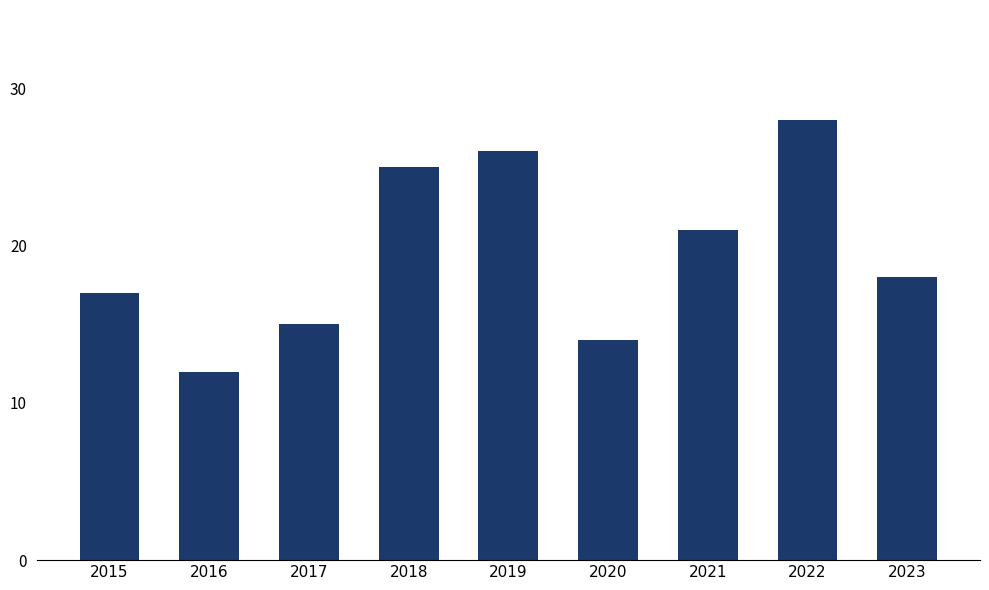

Which has a higher value, 2021 or 2016?

2021